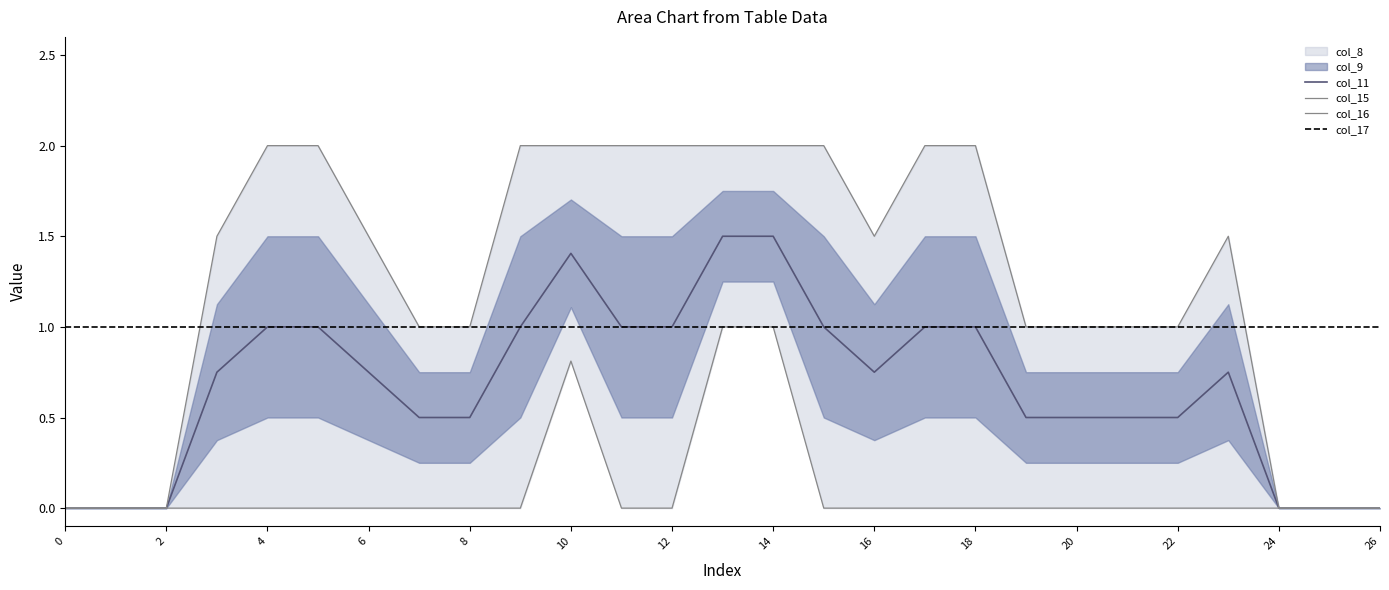

Between 6 and 2, which is larger?

6